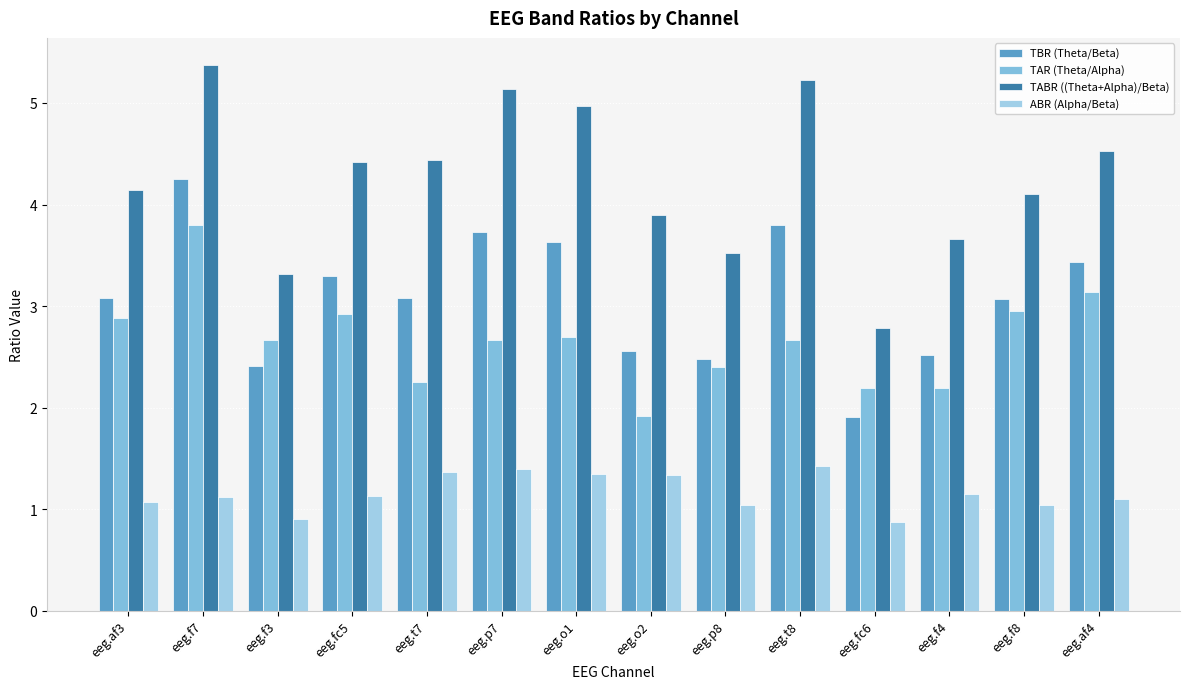

At which category does the chart reach its minimum across all series?

eeg.fc6